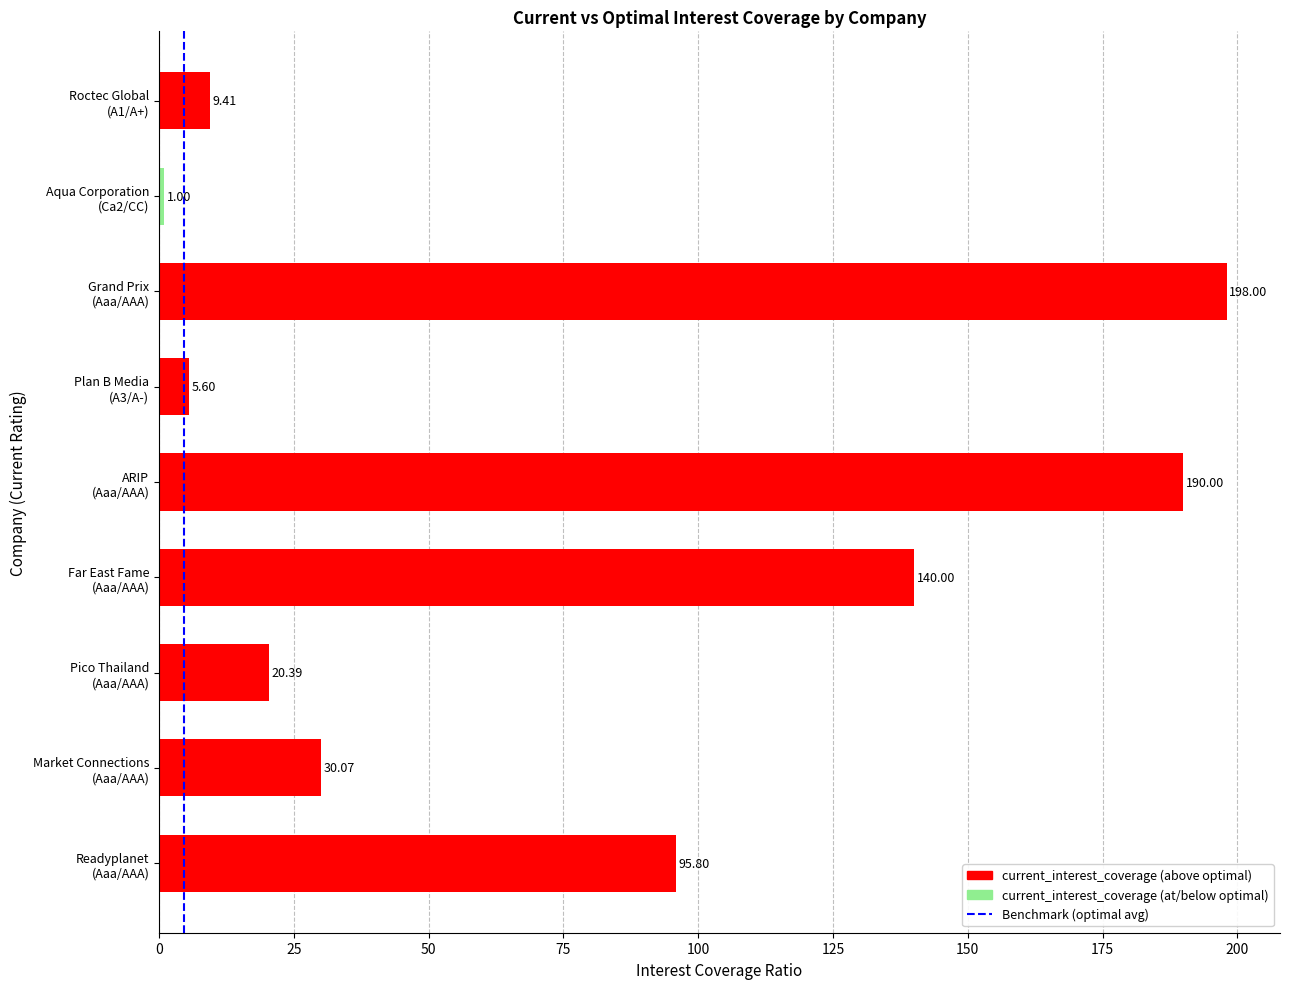

Count the number of data series in this chart.

1